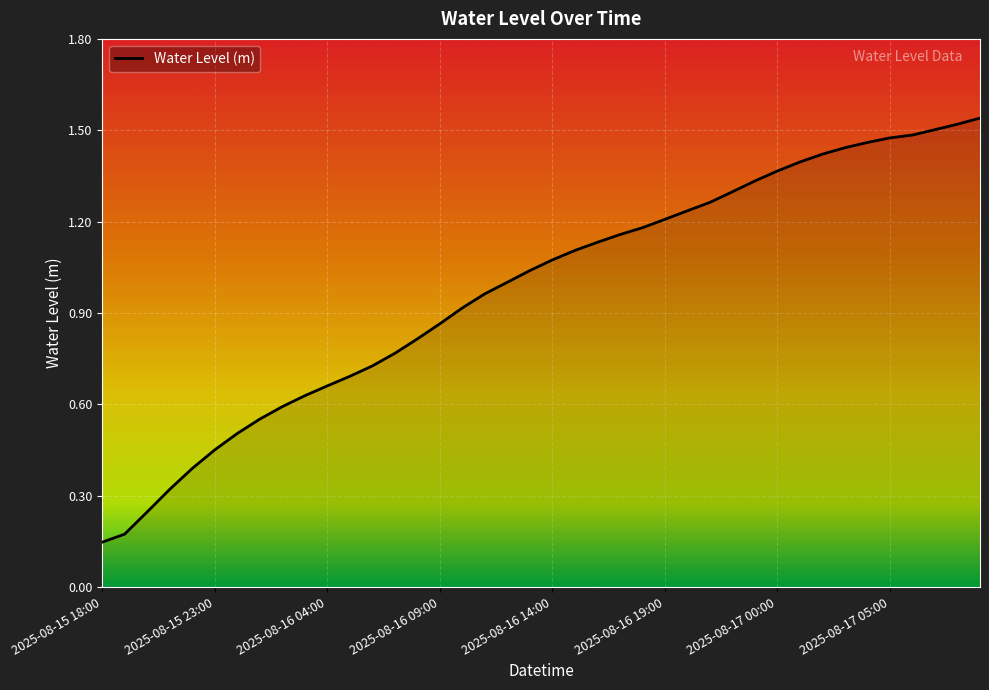

Does the chart display data point markers on the line(s)?

No